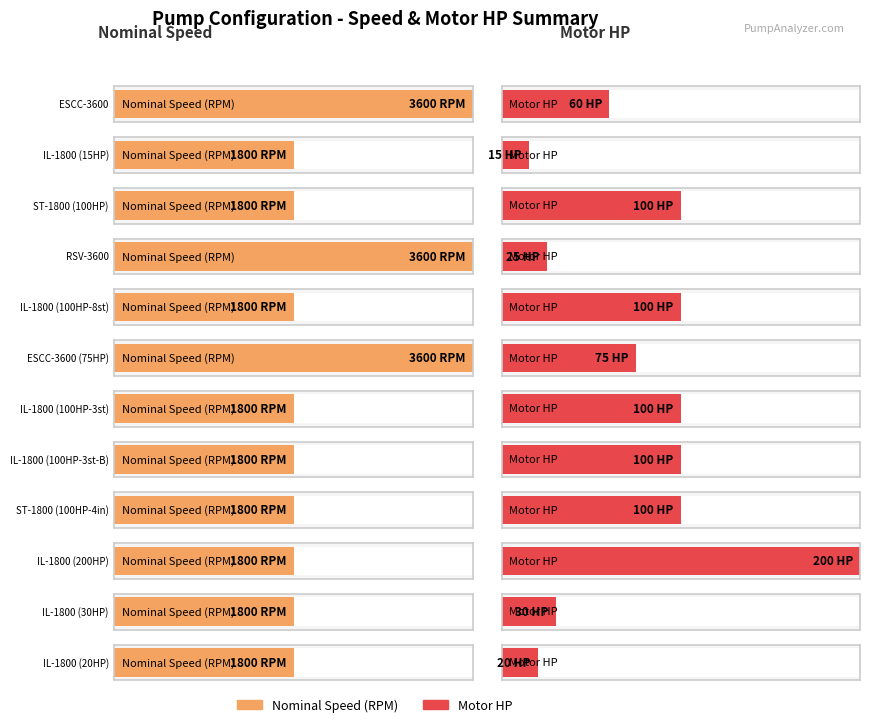

What is the value of the Motor HP bar at the 3rd from the left?

100